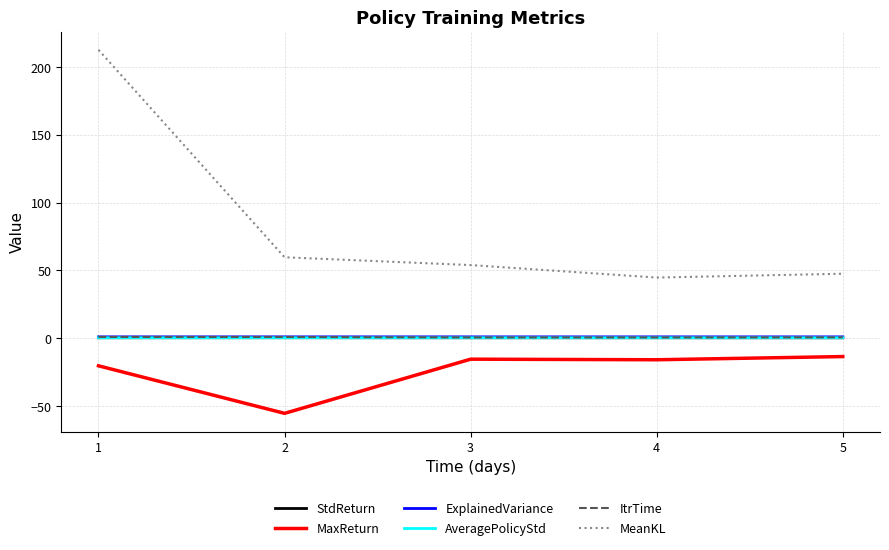

True or false: MaxReturn and StdReturn cross at least once.

False